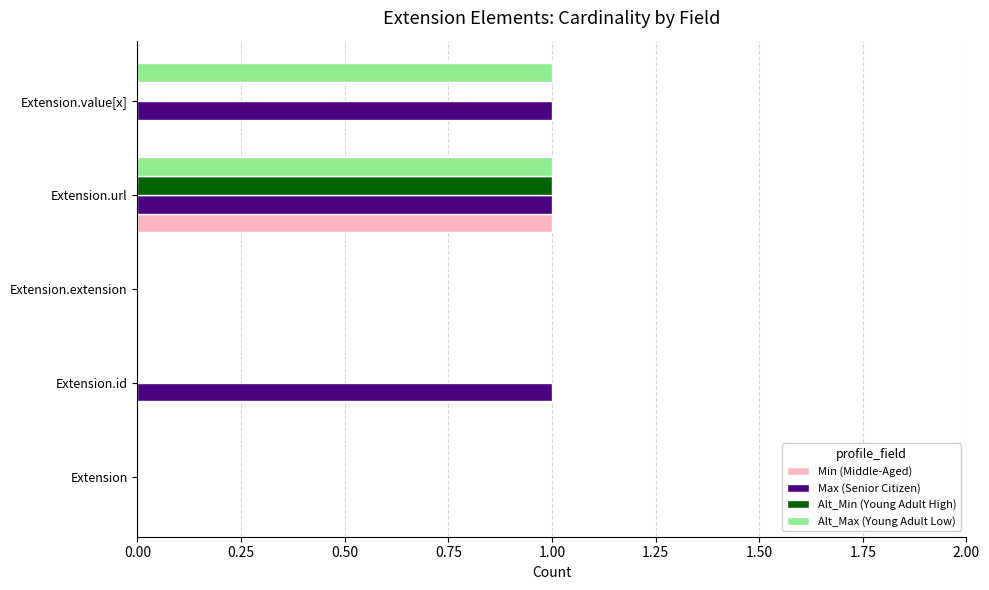

Is the value of Max (Senior Citizen) at Extension.extension greater than the value of Alt_Max (Young Adult Low) at Extension.url?

No